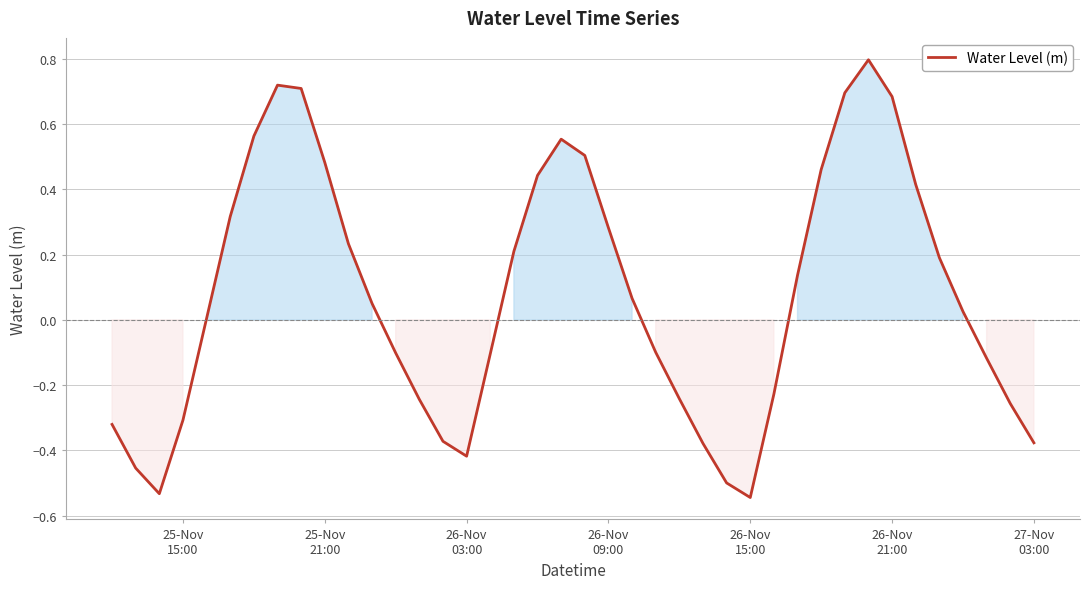

What is the value of the 30th point from the left?

0.1